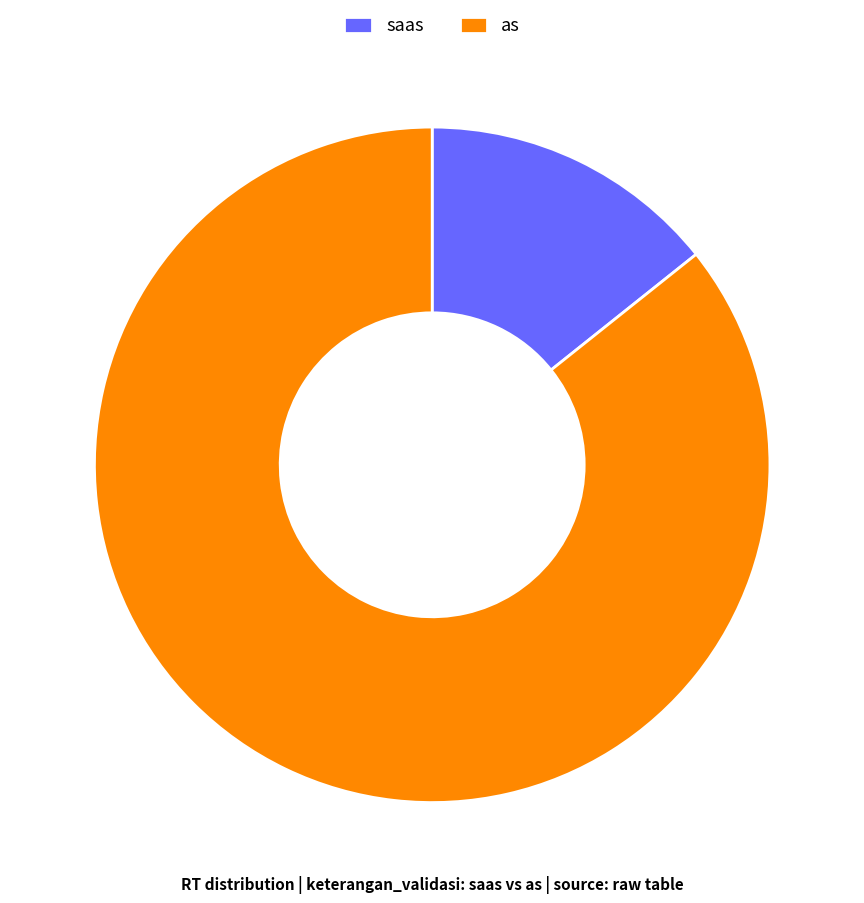

Rank the categories by value from lowest to highest.

saas, as